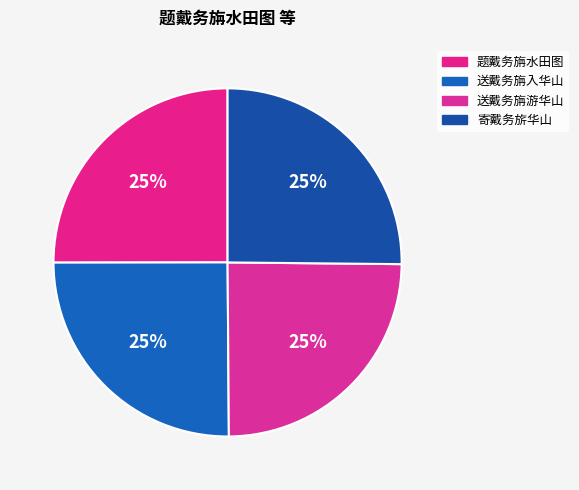

Which category has the smallest portion of the pie?

送戴务旃游华山